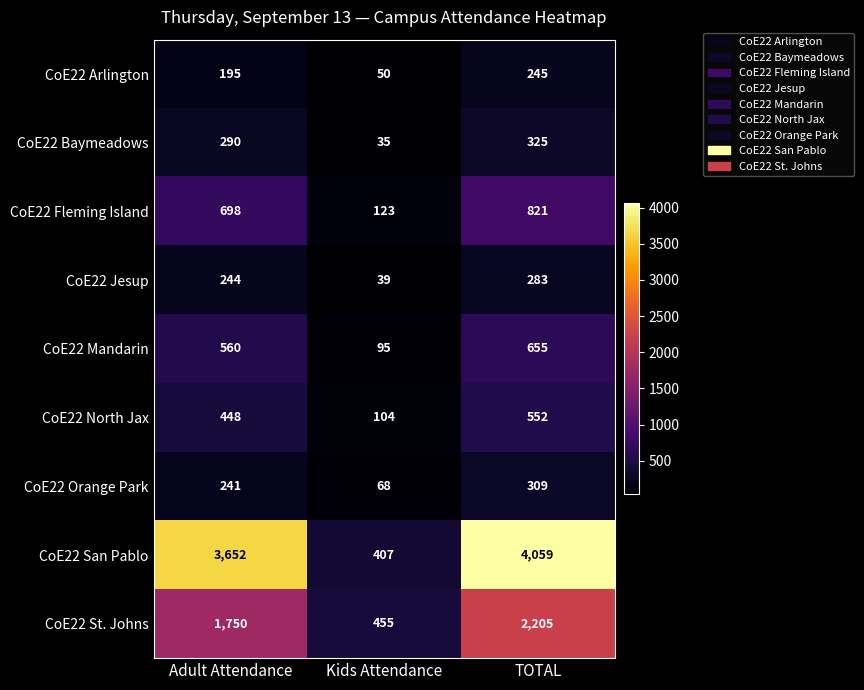

At which label is CoE22 Orange Park closest to 188?

Adult Attendance